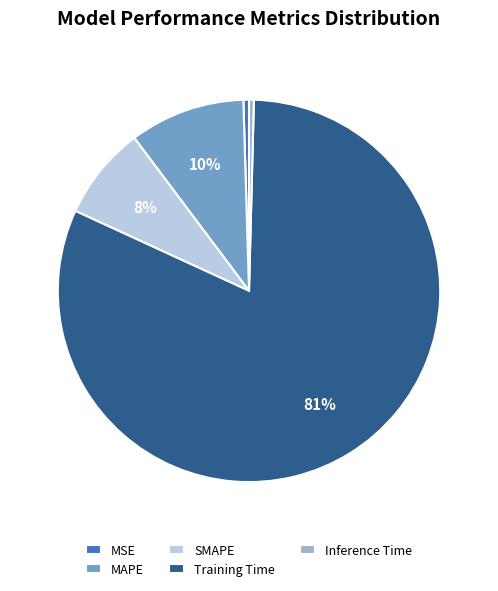

Which category has the biggest portion of the pie?

Training Time